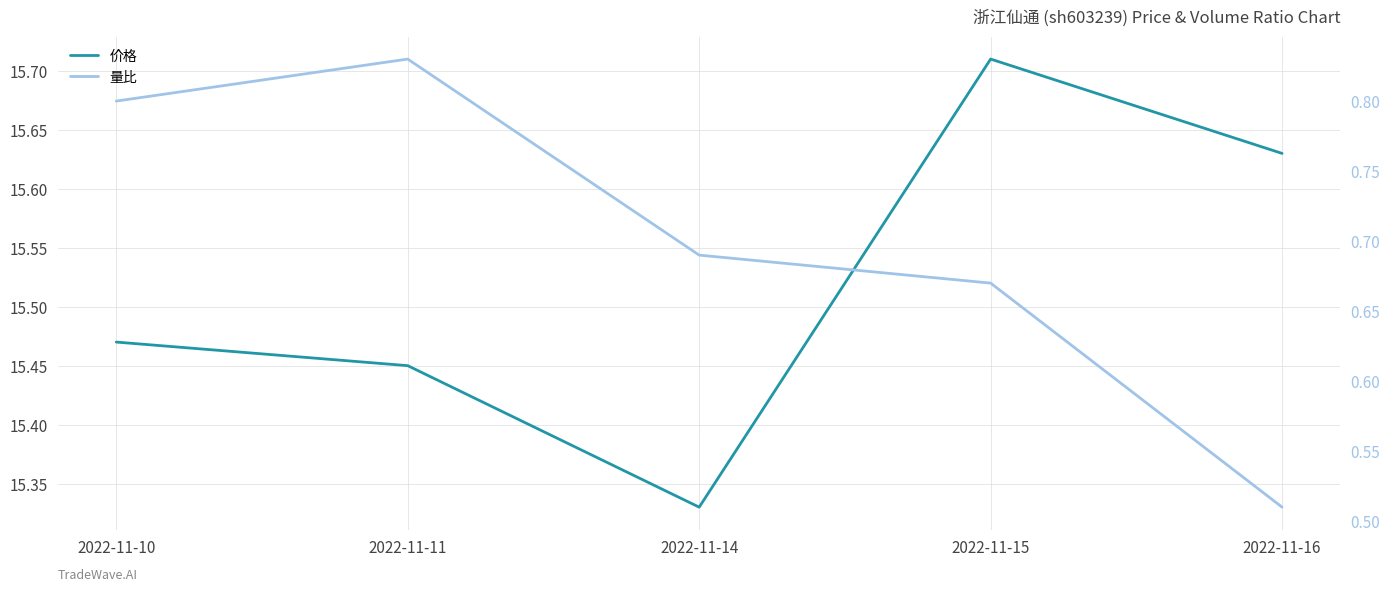

Is this an area chart (filled region under the line)?

No